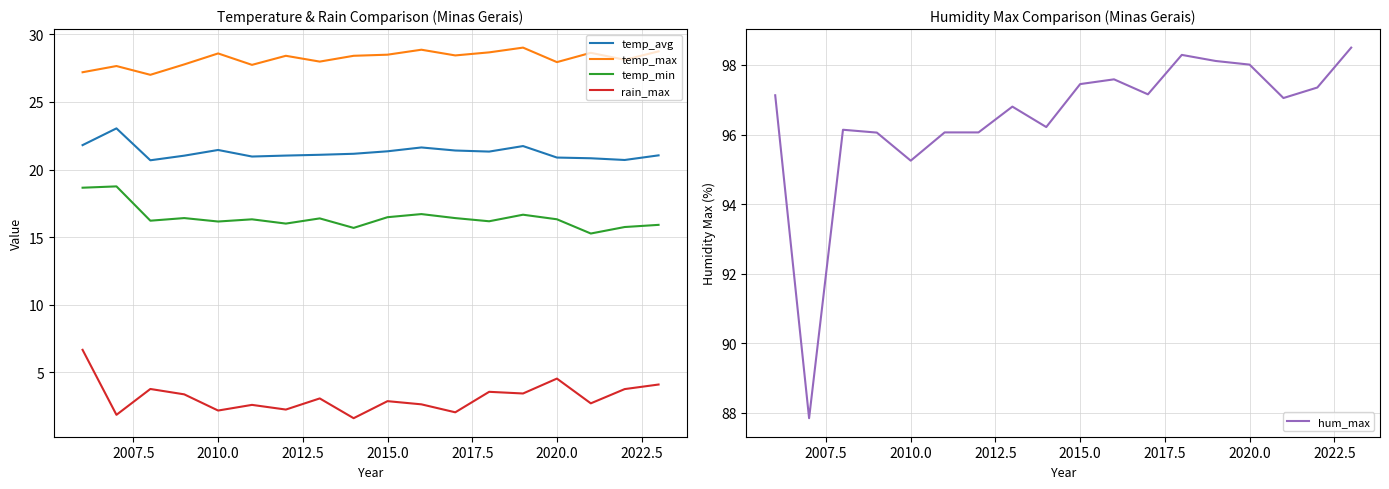

The value of rain_max at 2010.0 is 2.2. True or false?

True